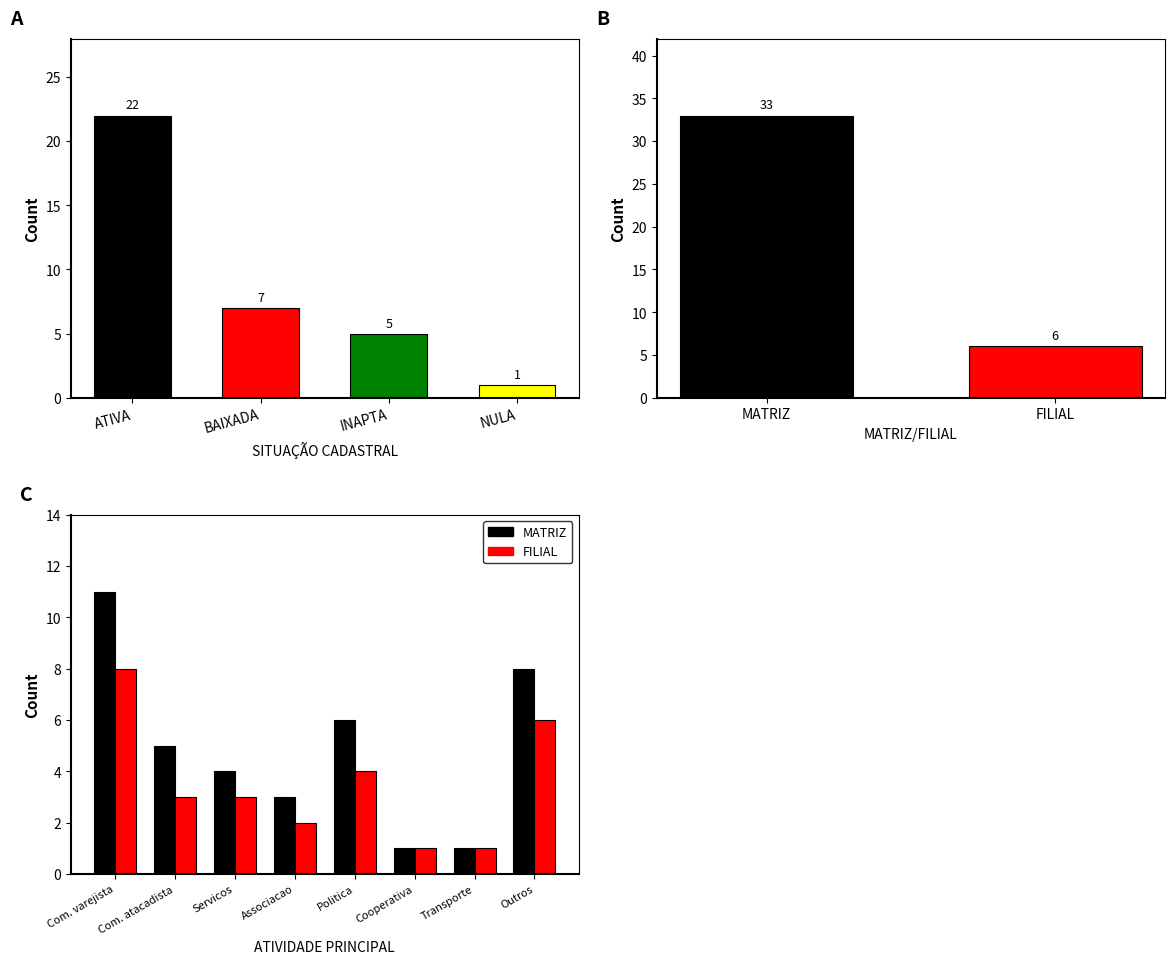

What is the minimum value for MATRIZ?

1